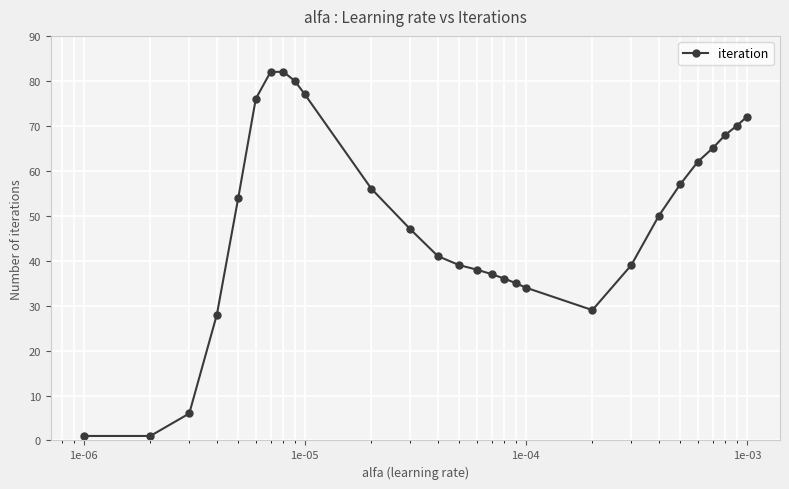

What is the value of the 19th point from the left?

34